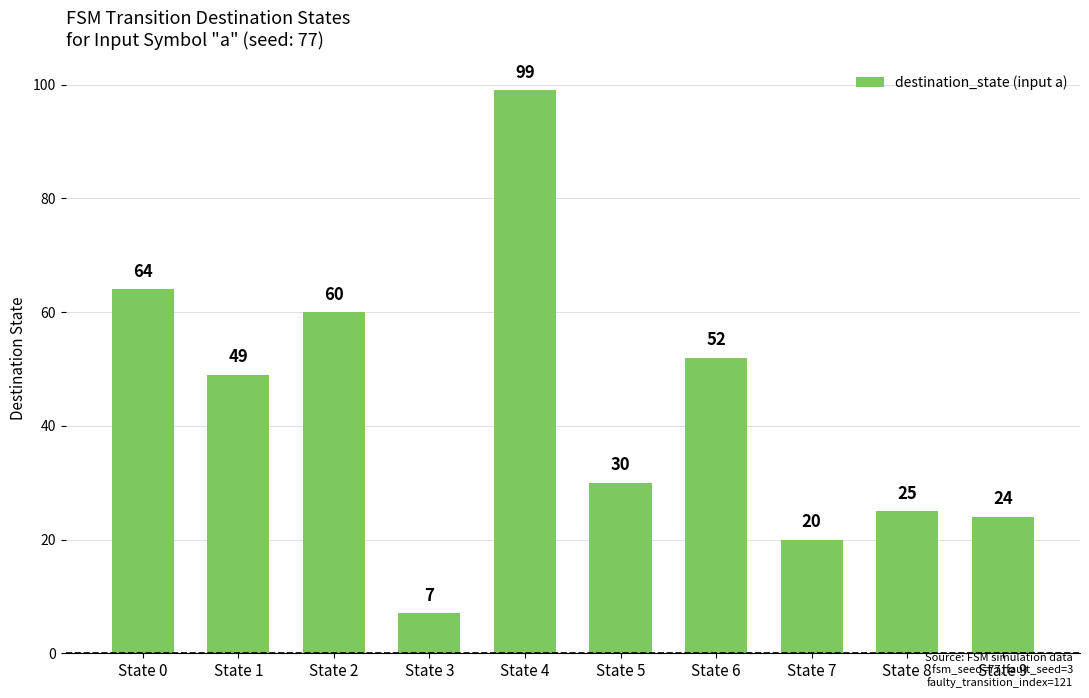

What is the difference between the maximum and minimum values?

92